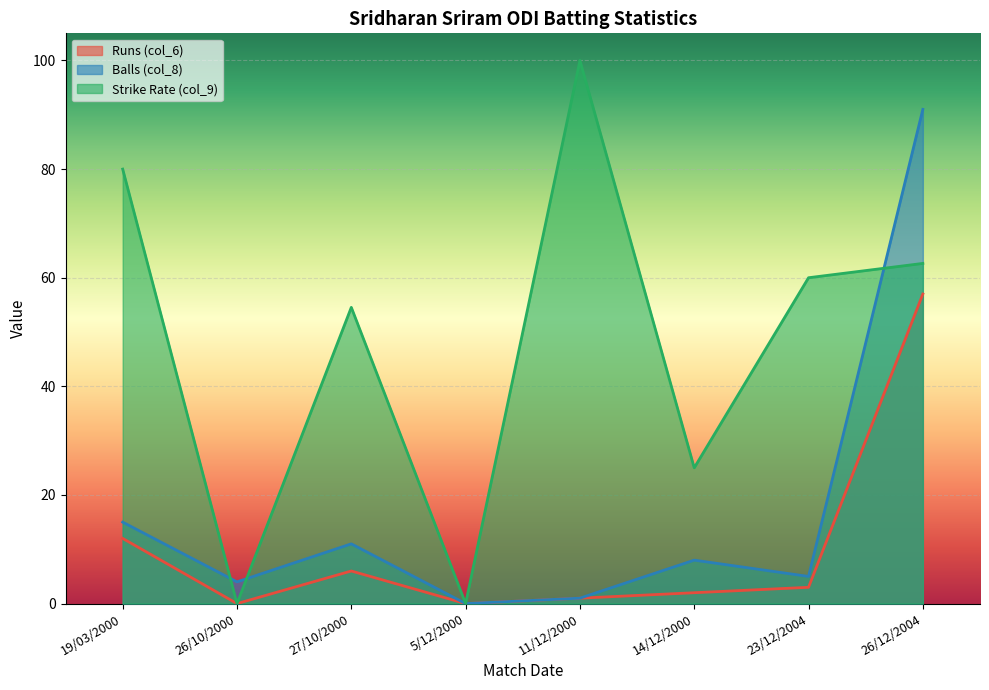

Reading left to right, extract all data points from this chart.

Runs (col_6): 19/03/2000=12.0	26/10/2000=0.0	27/10/2000=6.0	5/12/2000=0.0	11/12/2000=1.0	14/12/2000=2.0	23/12/2004=3.0	26/12/2004=57.0
Balls (col_8): 19/03/2000=15.0	26/10/2000=4.0	27/10/2000=11.0	5/12/2000=0.0	11/12/2000=1.0	14/12/2000=8.0	23/12/2004=5.0	26/12/2004=91.0
Strike Rate (col_9): 19/03/2000=80.0	26/10/2000=0.0	27/10/2000=54.5	5/12/2000=0.0	11/12/2000=100.0	14/12/2000=25.0	23/12/2004=60.0	26/12/2004=62.6